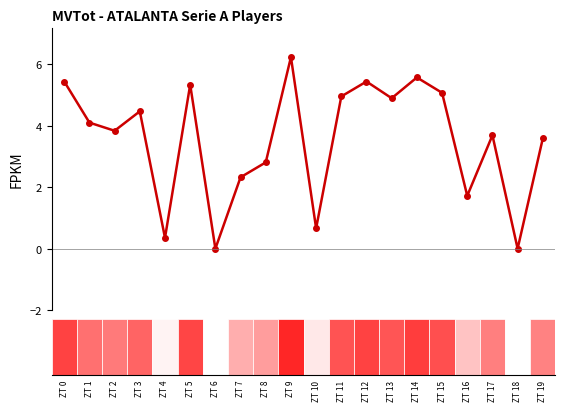

What is the difference between the maximum and minimum values?

6.2